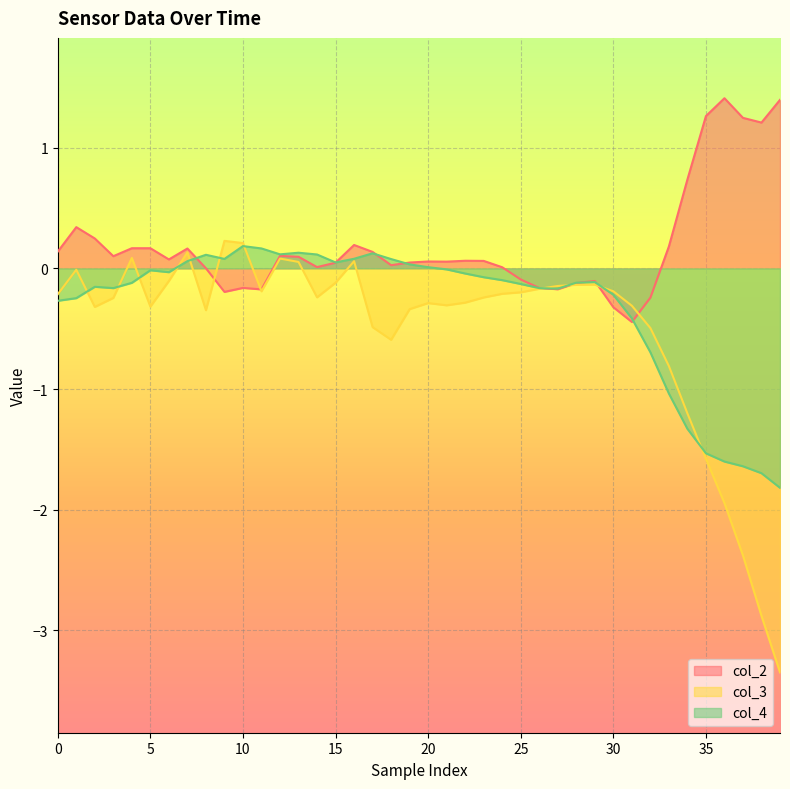

What is the spread (max minus min) of values at 10?

0.4